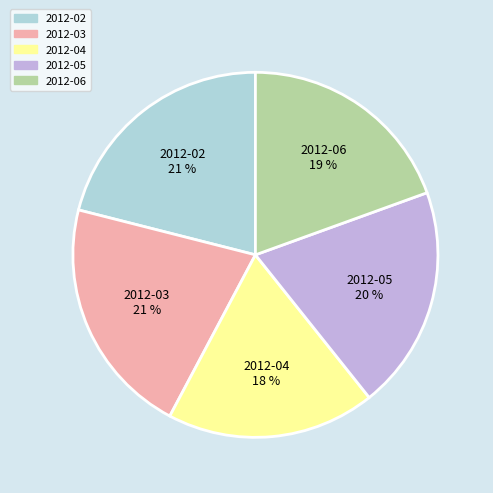

Is there any slice that represents more than half of the pie?

No